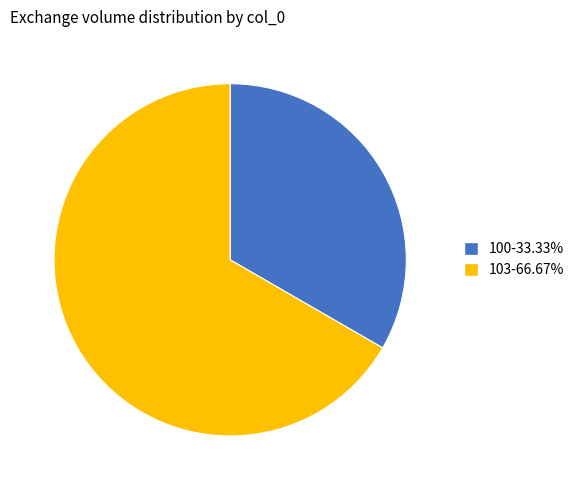

Is there a majority slice in this chart?

Yes